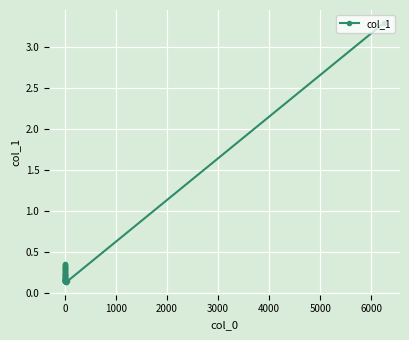

What is the maximum value shown in the chart?

3.3